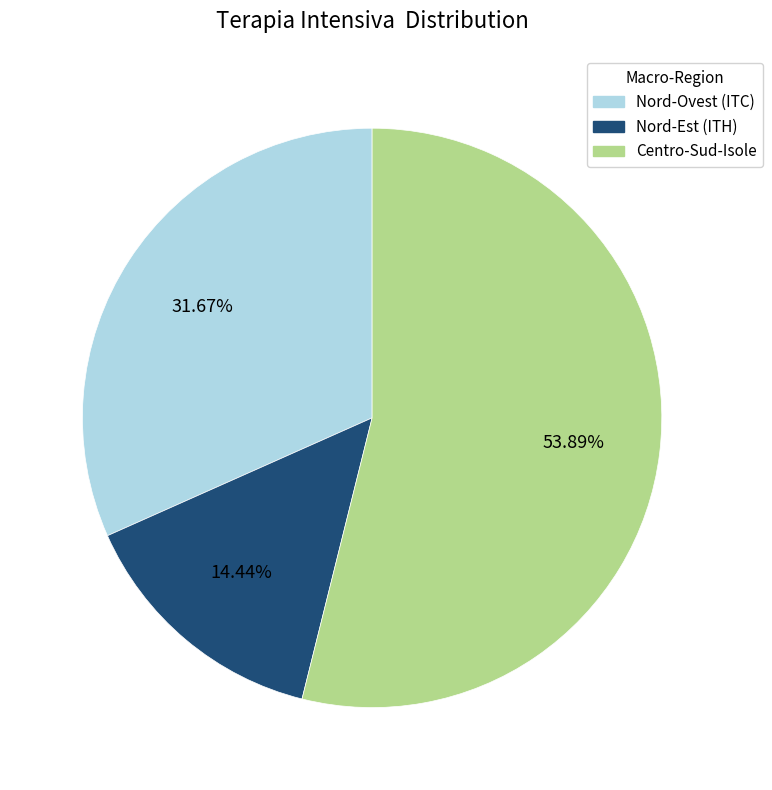

To the nearest percent, what is the difference between the largest and smallest slice percentages?

39%